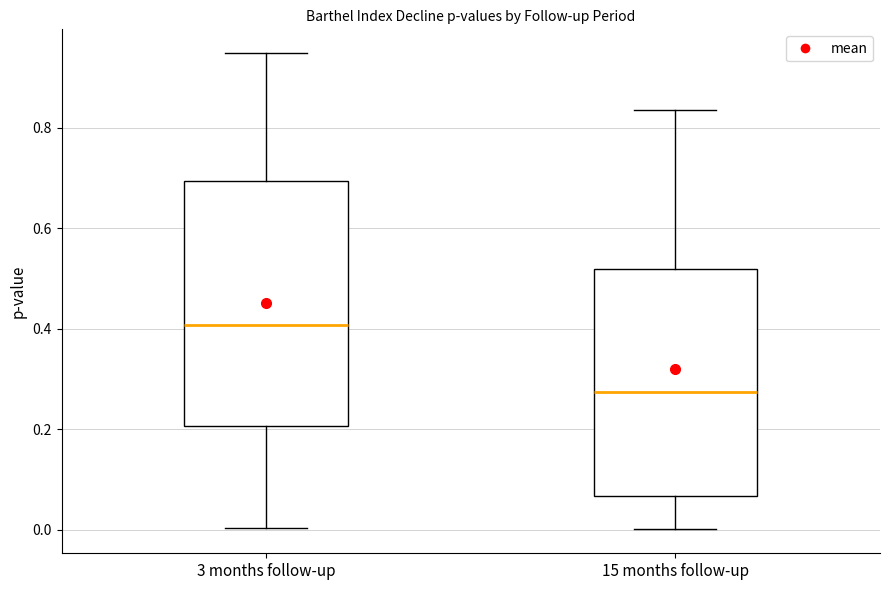

Reading left to right, transcribe this box plot: for each box, give where its median line is, the range the box spans, and where its two whiskers end, as read against the y-axis. The values are not printed on the chart, so give them approximately, as read against the axis.

3 months follow-up: median 0.40, box 0.20 to 0.70, whiskers 0.00 to 0.94
15 months follow-up: median 0.28, box 0.06 to 0.52, whiskers 0.00 to 0.84